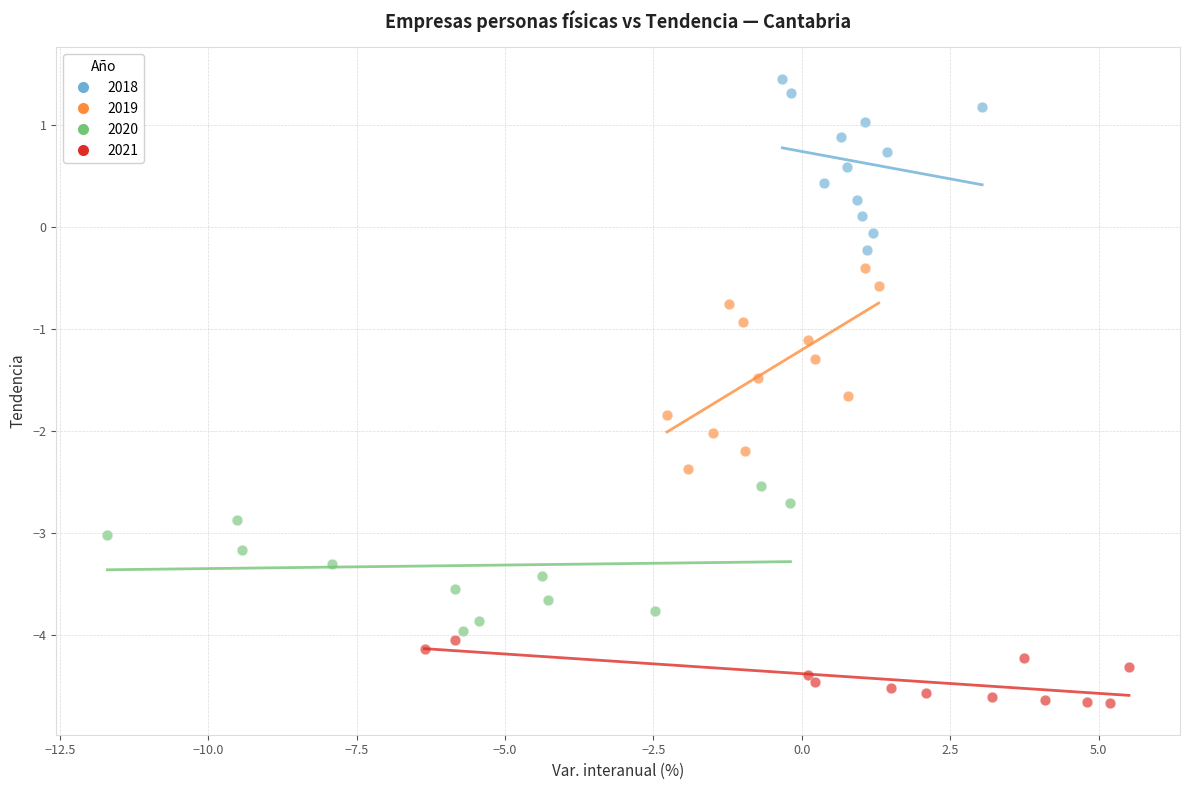

Which series contains the lowest Y value?

2021